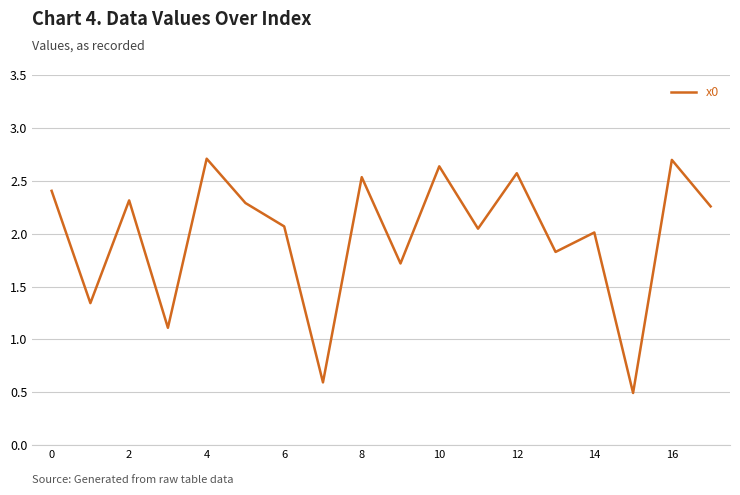

What is the minimum value shown in the chart?

0.5